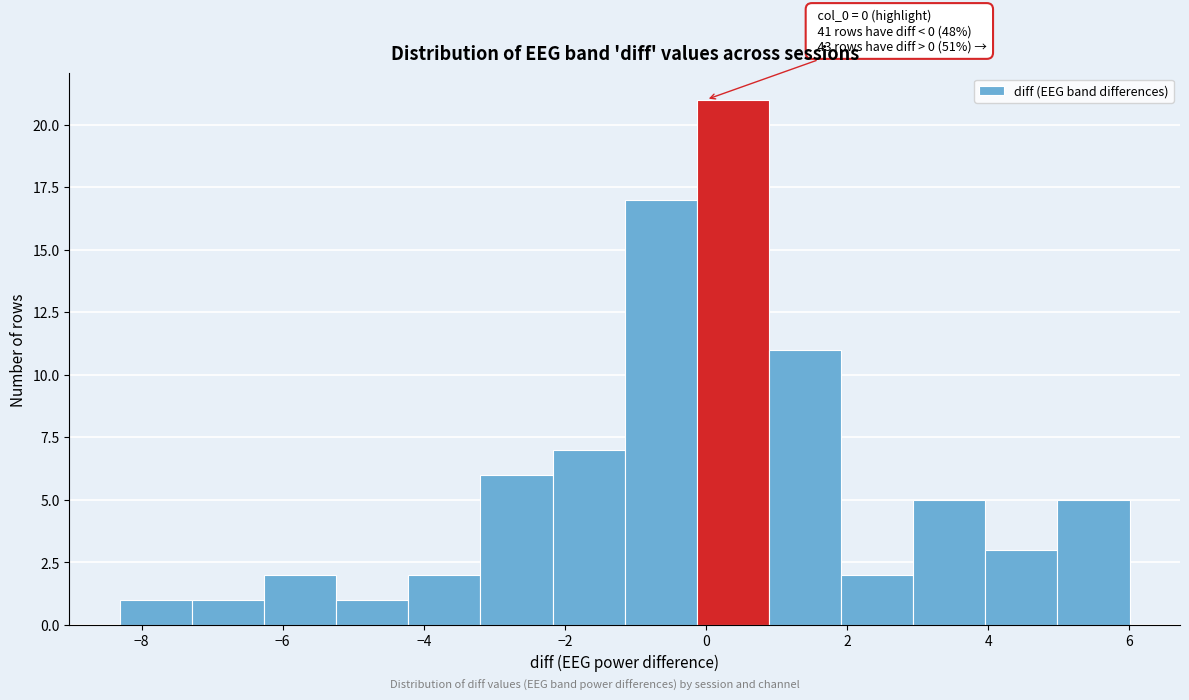

Over which range of the x-axis is the bar tallest?

-0.2 to 0.8